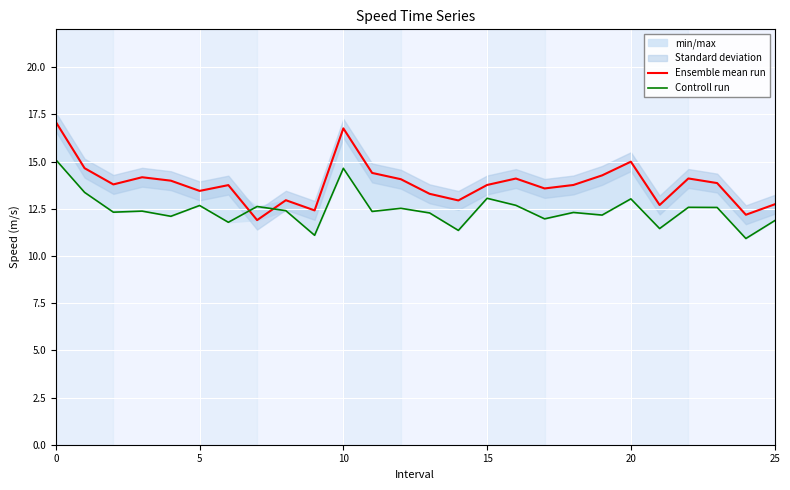

Where is Controll run nearest to the value 13?

20